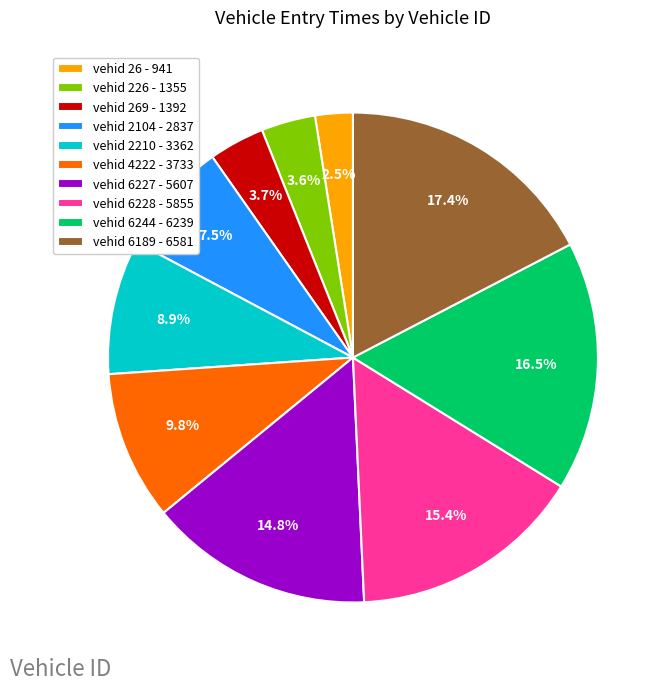

How many segments does this pie chart have?

10